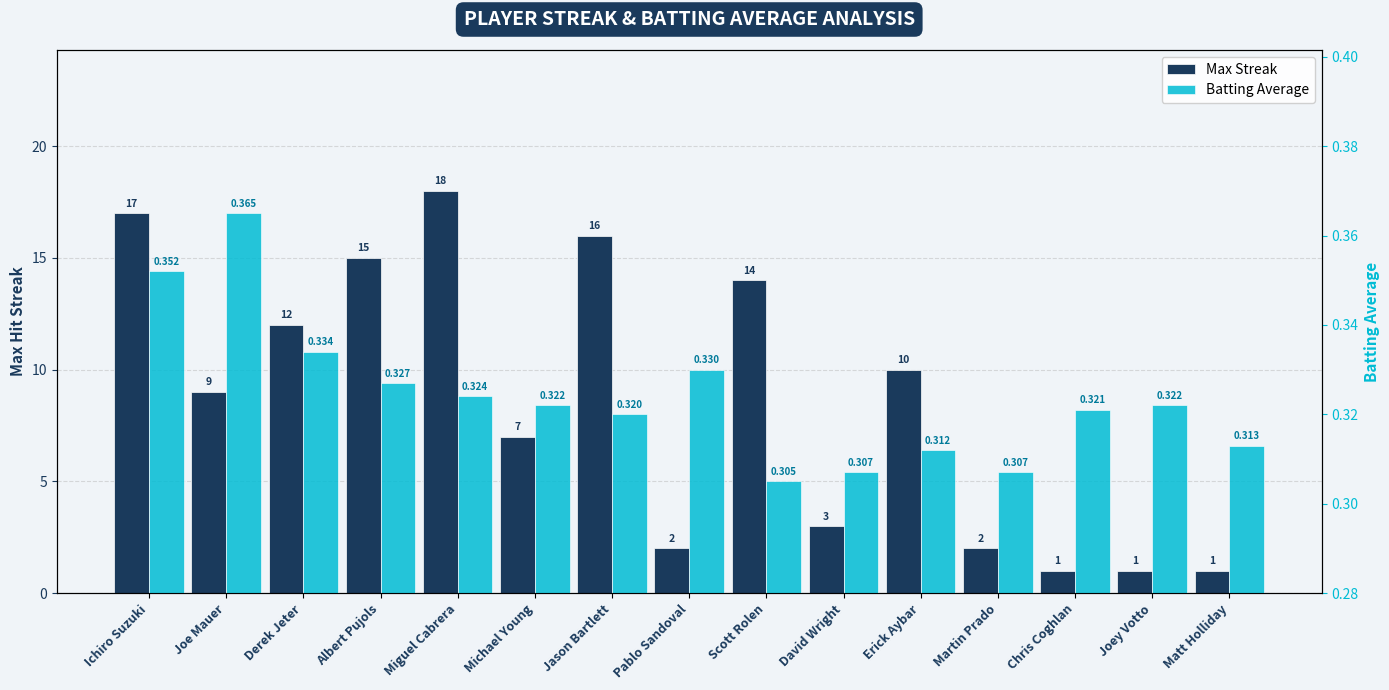

What is the maximum value shown in the chart?

18.0